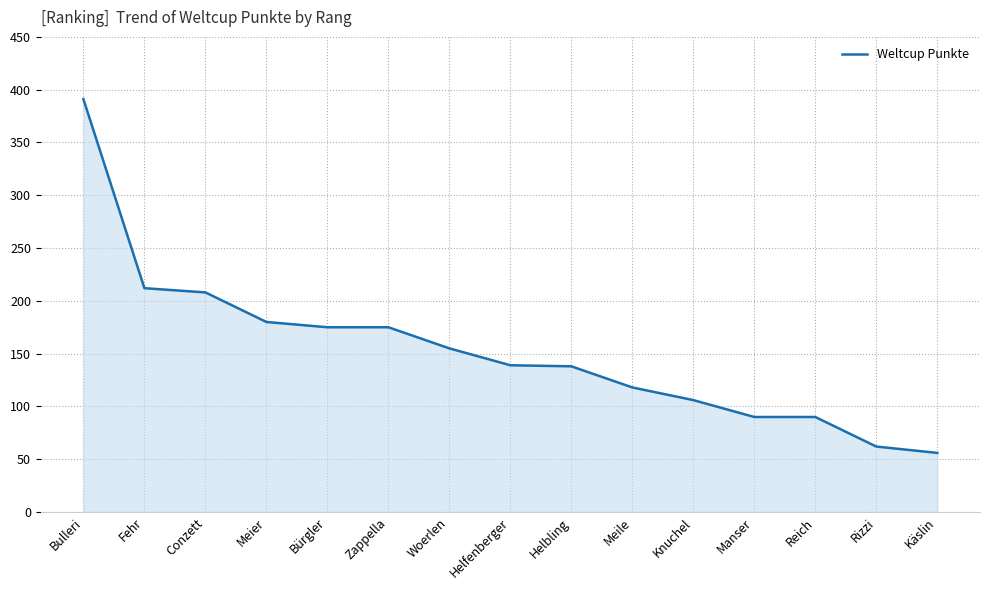

What is the maximum value shown in the chart?

391